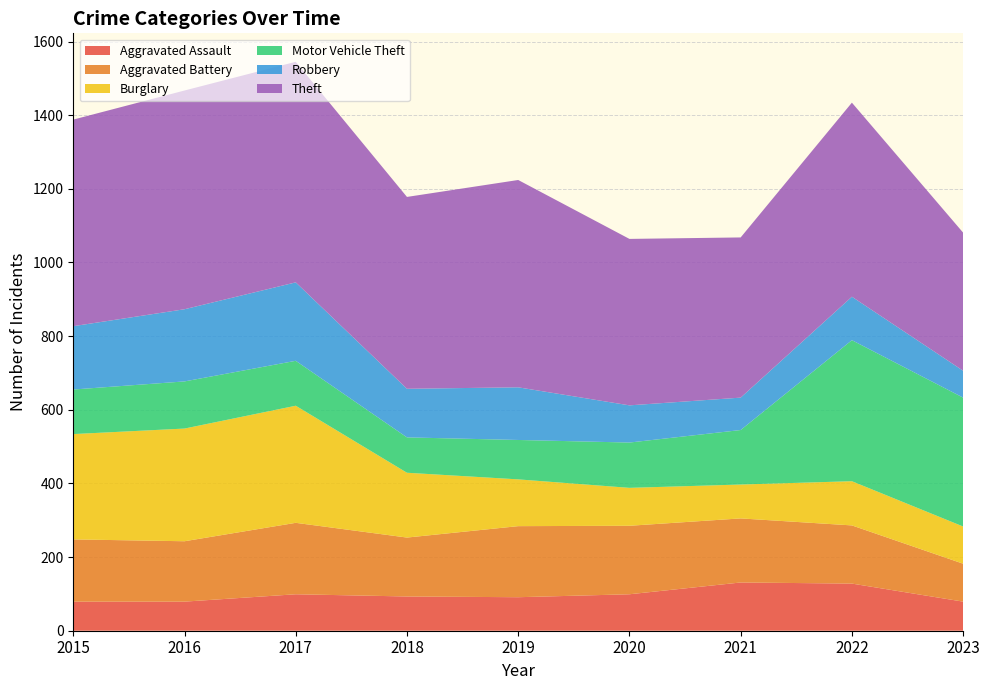

Reading left to right, extract all data points from this chart.

Aggravated Assault: 2015=79	2016=79	2017=99	2018=93	2019=91	2020=99	2021=131	2022=128	2023=79
Aggravated Battery: 2015=169	2016=164	2017=194	2018=160	2019=193	2020=186	2021=174	2022=158	2023=103
Burglary: 2015=286	2016=306	2017=318	2018=176	2019=127	2020=103	2021=92	2022=120	2023=101
Motor Vehicle Theft: 2015=121	2016=128	2017=122	2018=96	2019=107	2020=123	2021=148	2022=383	2023=350
Robbery: 2015=172	2016=196	2017=213	2018=132	2019=143	2020=101	2021=88	2022=118	2023=73
Theft: 2015=561	2016=594	2017=599	2018=521	2019=563	2020=452	2021=435	2022=527	2023=375